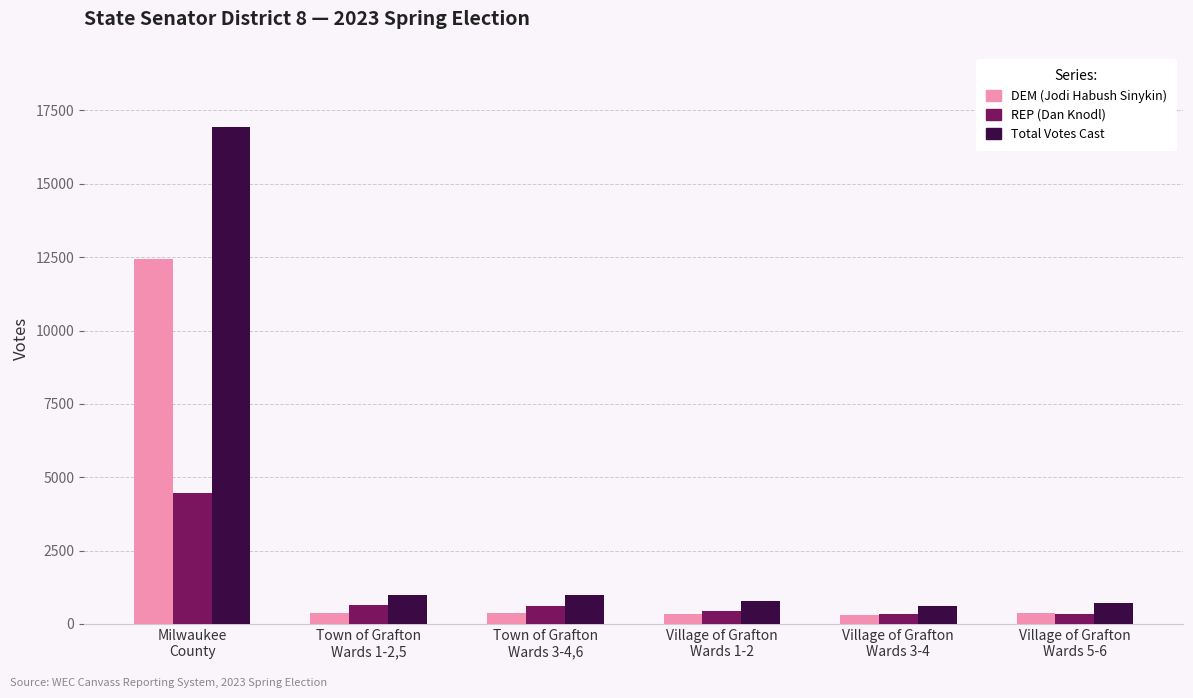

What is the average value of the Total Votes Cast series?

3501